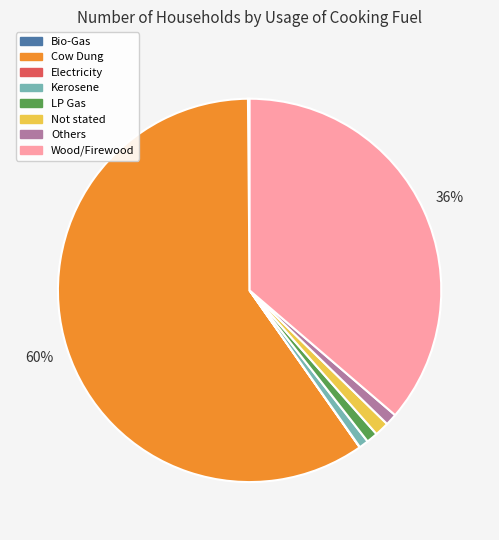

What is the largest slice in the pie chart?

Cow Dung